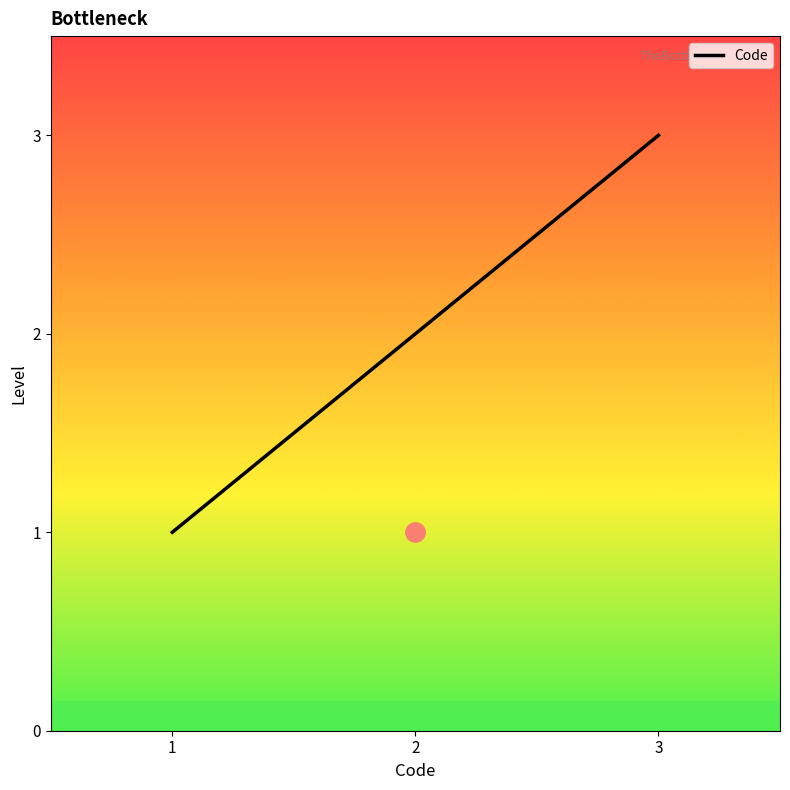

What is the ratio of the value at 1 to the value at 2?

0.5